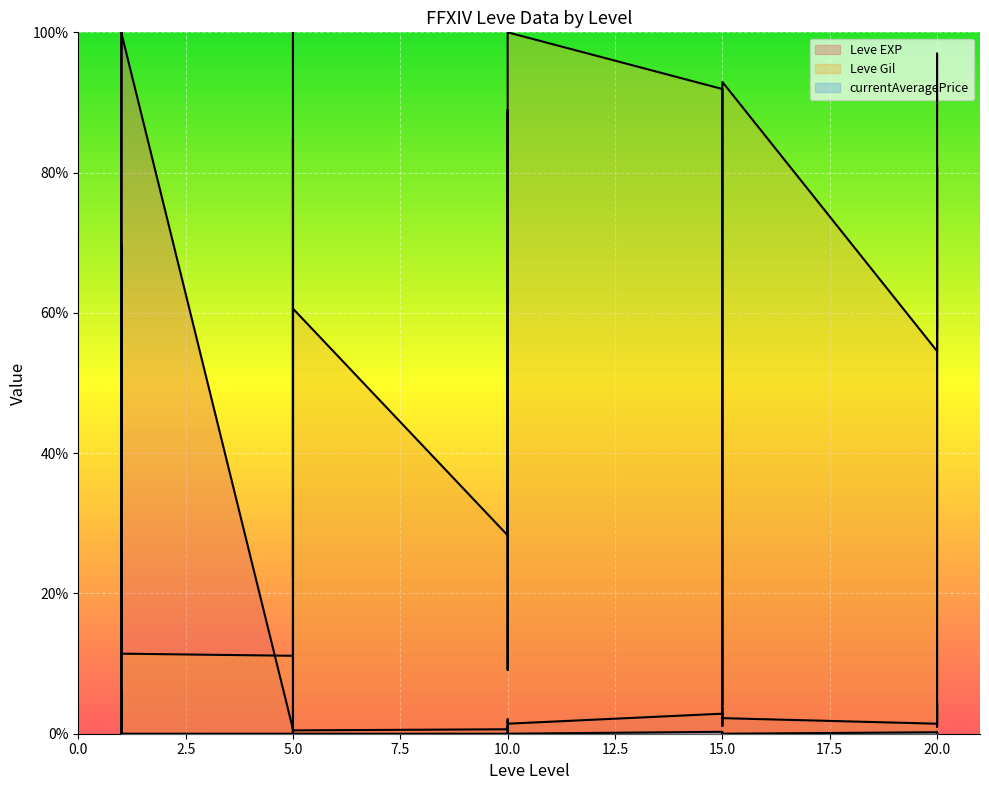

Reading right to left, list all the values displayed in this chart.

Leve EXP: 20=1.3	20=1.9	20=2.7	20=4.4	20=2.5	20=1.4	15=2.2	15=2.9	15=3.8	15=1.1	15=2.1	15=2.9	10=1.4	10=2.1	10=1.4	10=0.5	10=1.1	10=0.6	5=0.5	5=0.3	5=0.8	5=0.3	5=1.0	5=0.6	1=100.0	1=0.2	1=0.2	1=100.0	1=0.2	1=0.2
Leve Gil: 20=57.6	20=97.0	20=12.1	20=1.0	20=80.8	20=54.5	15=92.9	15=91.9	15=79.8	15=17.2	15=4.0	15=91.9	10=100.0	10=9.1	10=43.4	10=78.8	10=88.9	10=28.3	5=60.6	5=49.5	5=22.2	5=79.8	5=84.8	5=11.1	1=11.4	1=69.7	1=16.2	1=11.3	1=69.7	1=33.3
currentAveragePrice: 20=0.0	20=0.3	20=0.0	20=0.1	20=0.0	20=0.2	15=0.0	15=0.0	15=0.0	15=0.0	15=0.0	15=0.3	10=0.0	10=0.3	10=0.0	10=0.0	10=0.0	10=0.0	5=0.0	5=100.0	5=0.0	5=0.0	5=0.1	5=0.0	1=0.0	1=25.8	1=0.0	1=6.0	1=0.0	1=0.0